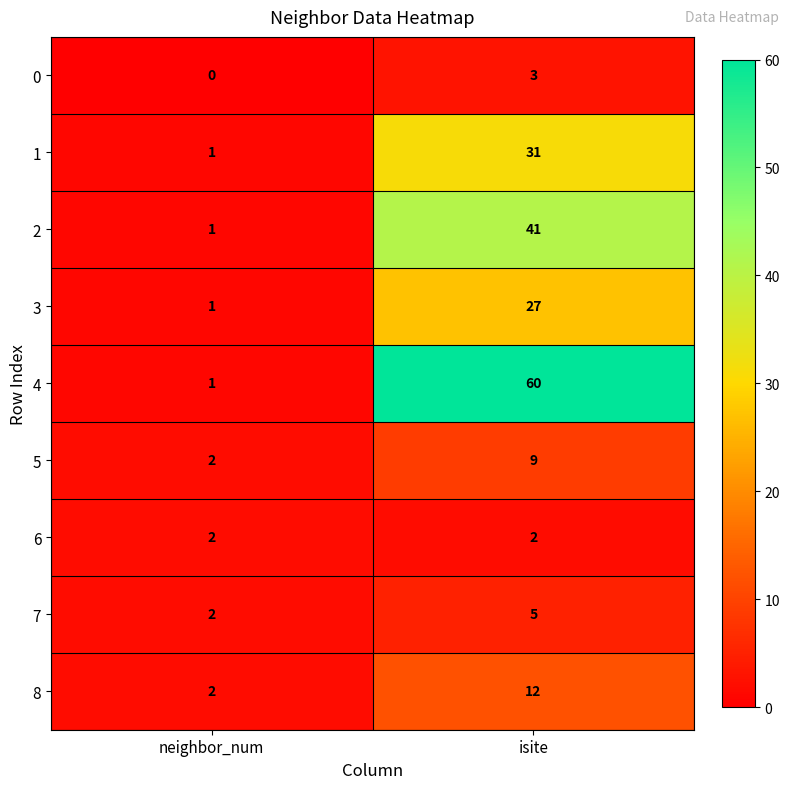

What is the maximum value for 4?

60